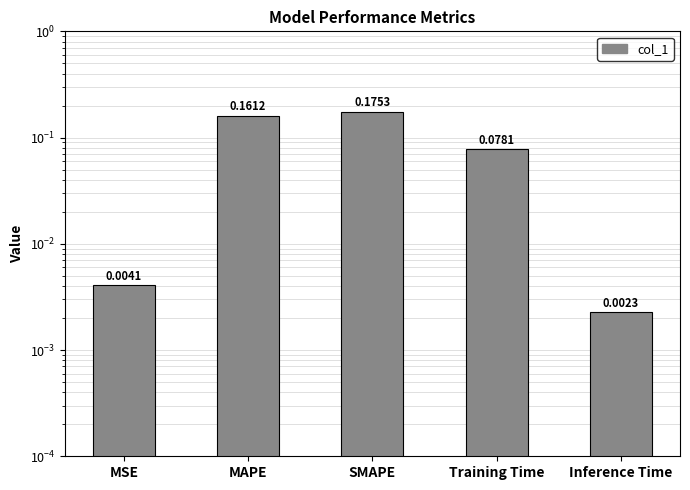

Reading right to left, extract all data points from this chart.

0.0	0.1	0.2	0.2	0.0